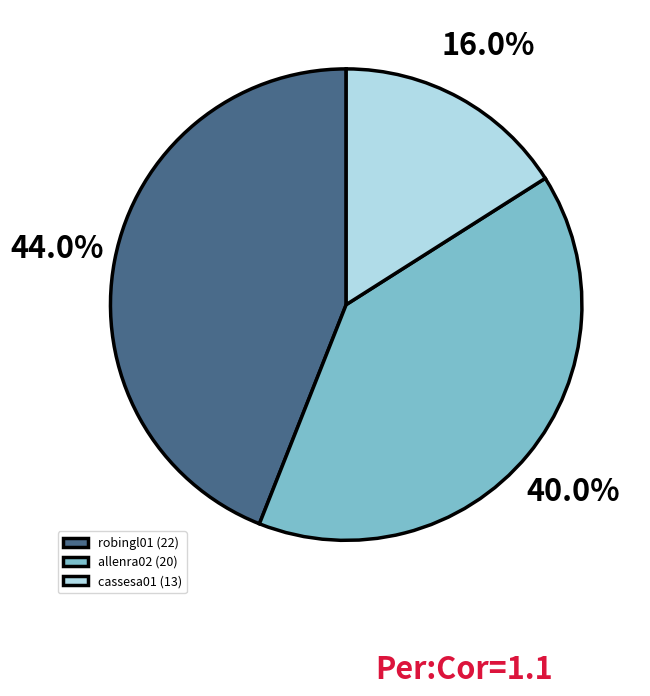

Does any single category account for the majority?

No